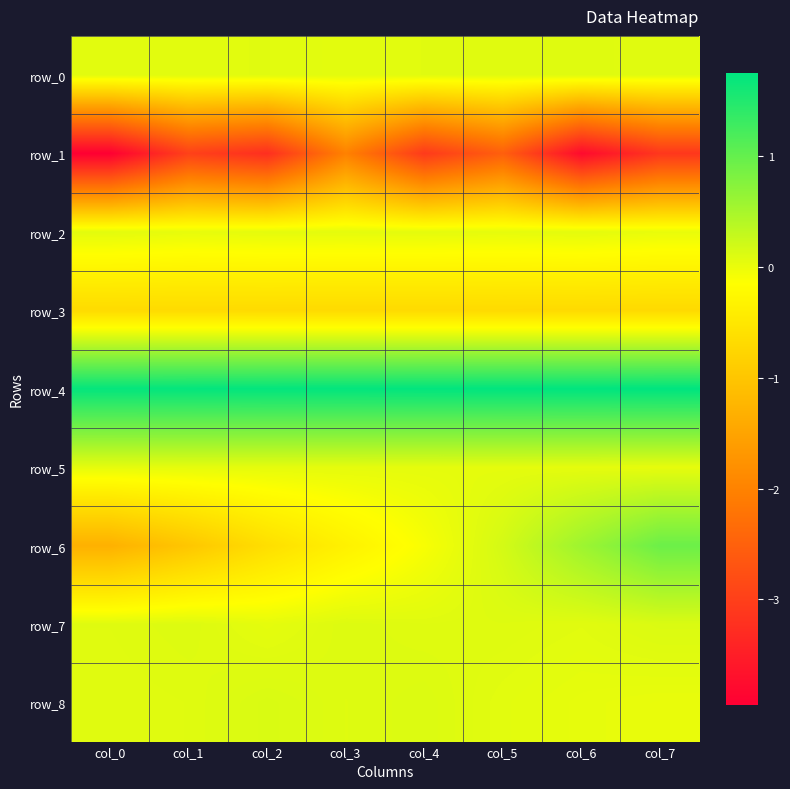

Which series has the widest spread of values?

row_6